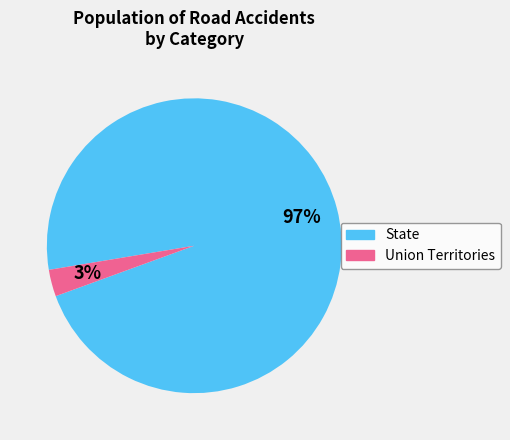

To the nearest percent, what portion does State represent?

97%